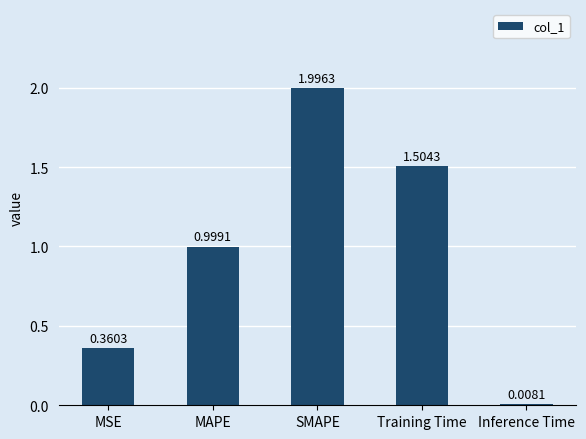

What is the change in value from MSE to MAPE?

+0.6